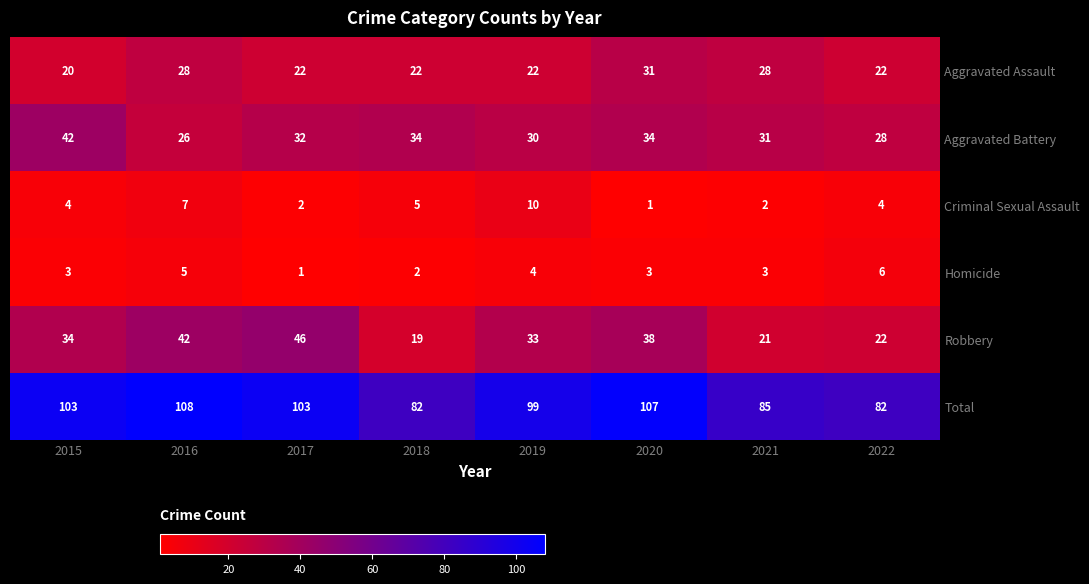

Where is Robbery nearest to the value 32?

2019